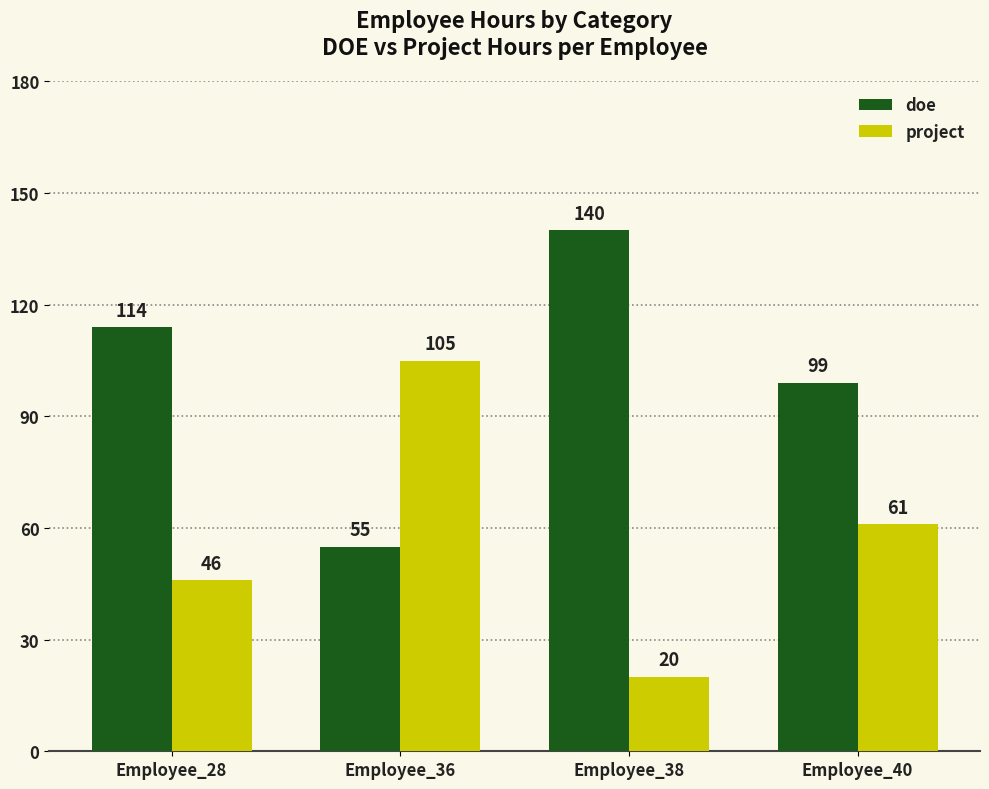

At how many categories does at least one series exceed 29?

4